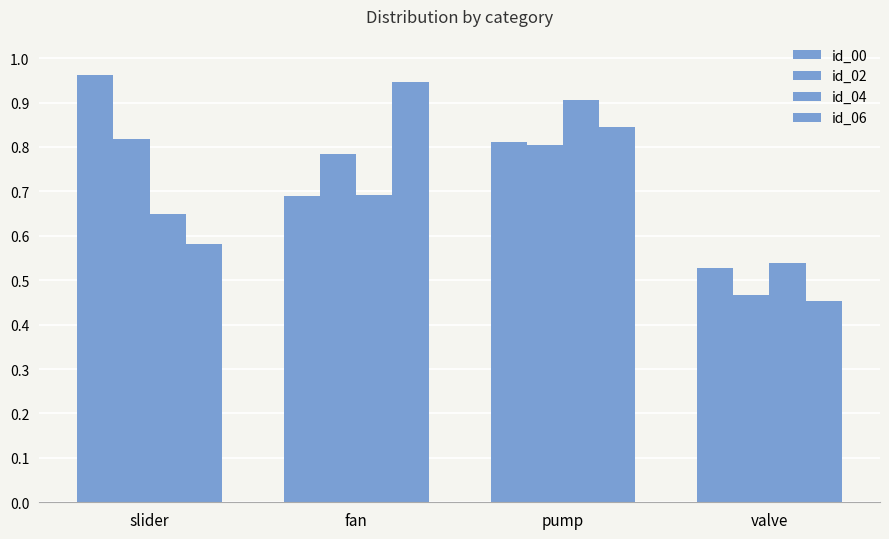

How many categories are shown in the chart?

4